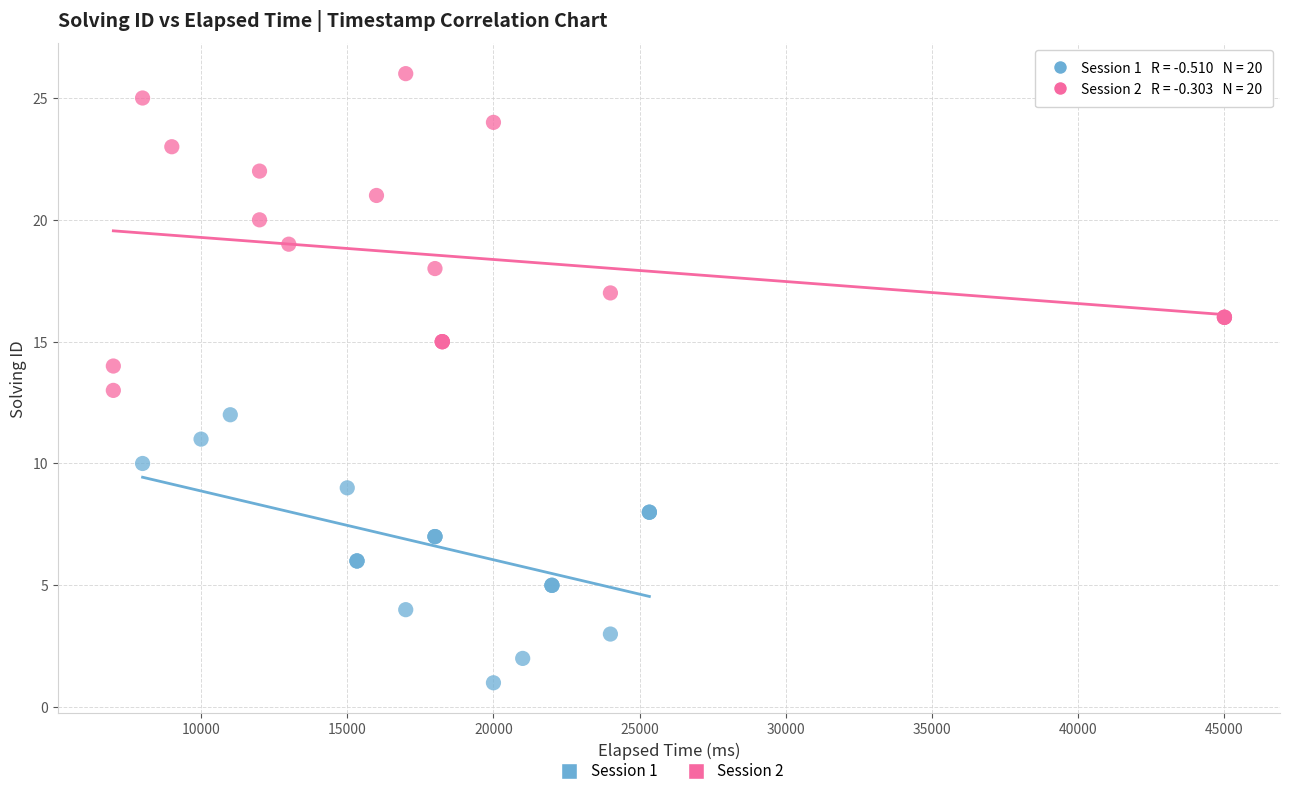

Which series reaches the minimum Y coordinate?

Session 1